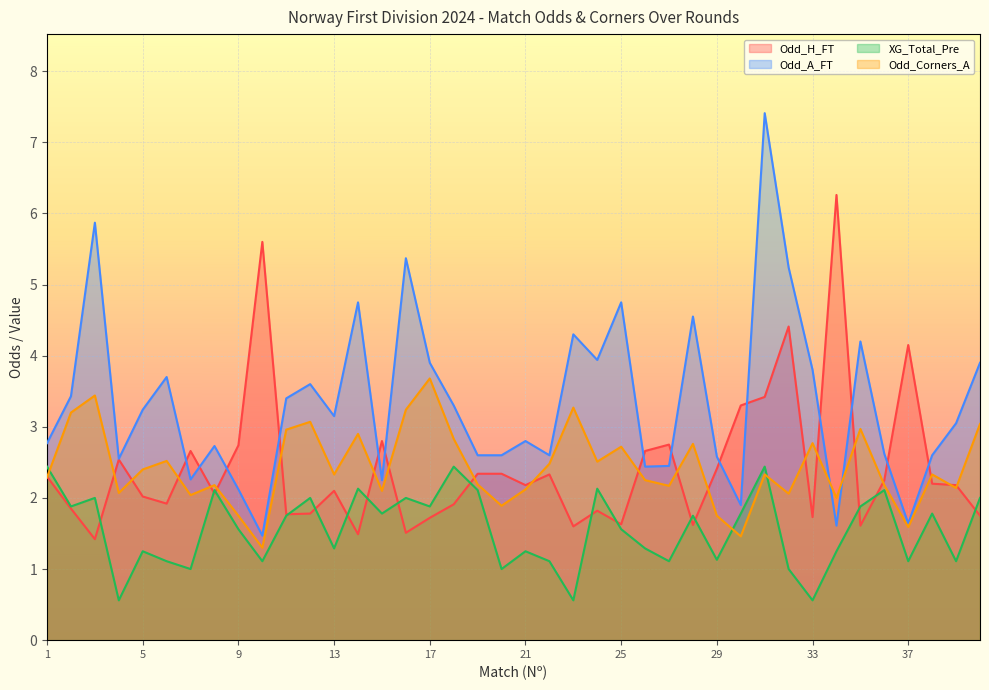

What is the difference between the maximum and minimum values in the XG_Total_Pre series?

1.9